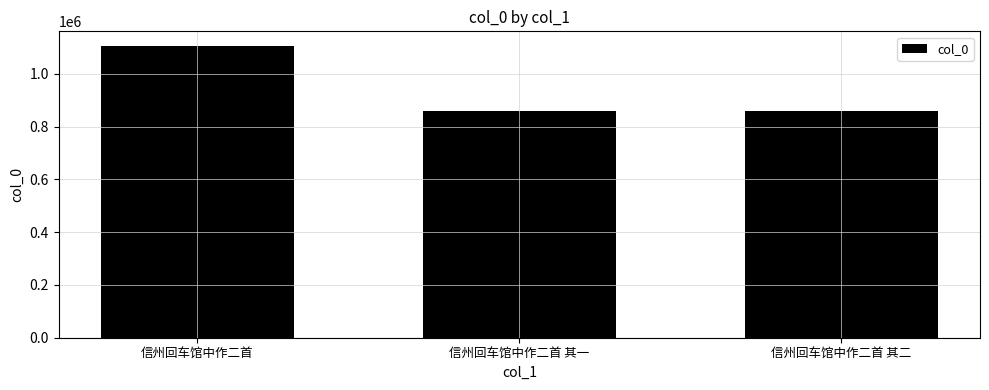

What is the maximum value shown in the chart?

1106158